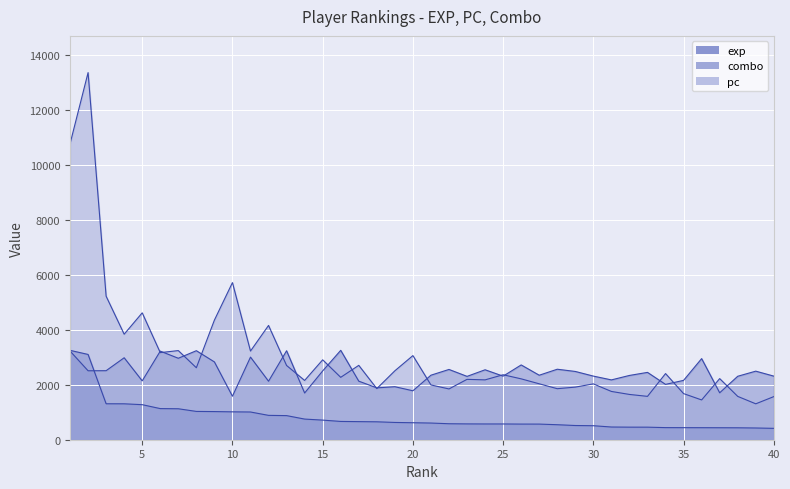

At which category does combo reach its first local valley?

2